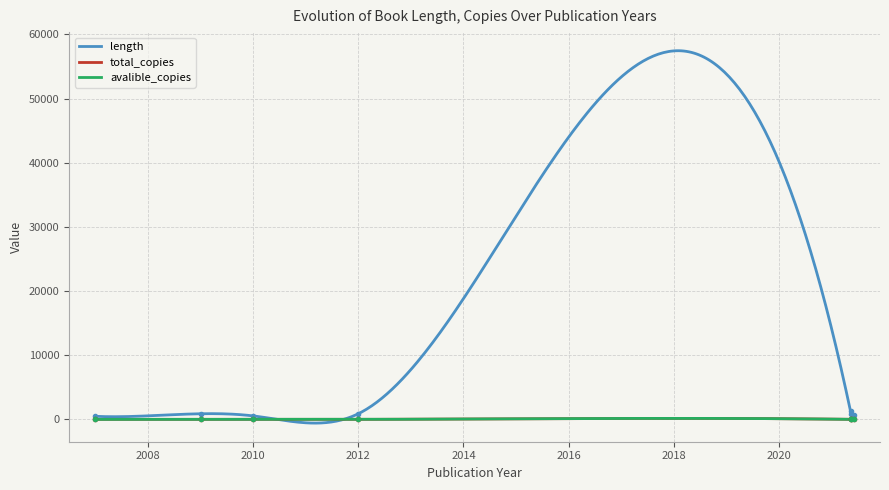

What is the difference between the second highest and second lowest values in the avalible_copies series?

156.5